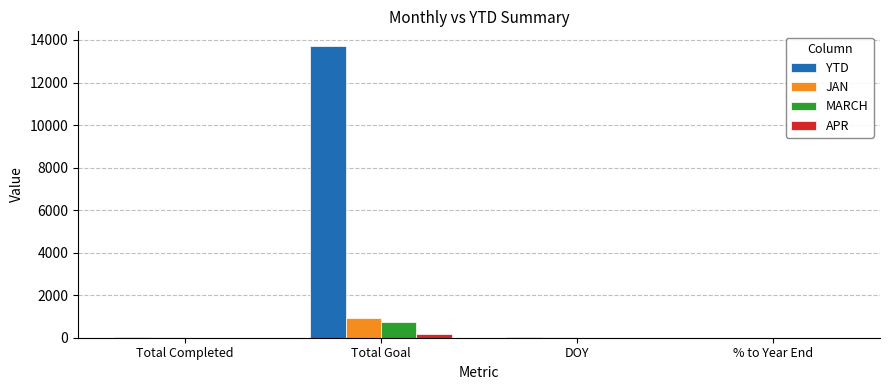

Is it true that JAN equals 921 at Total Goal?

True